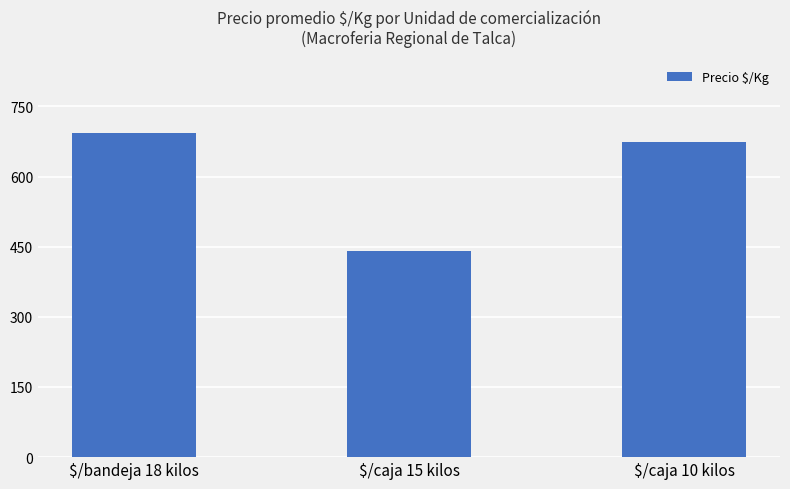

The value at $/bandeja 18 kilos is 972. True or false?

False